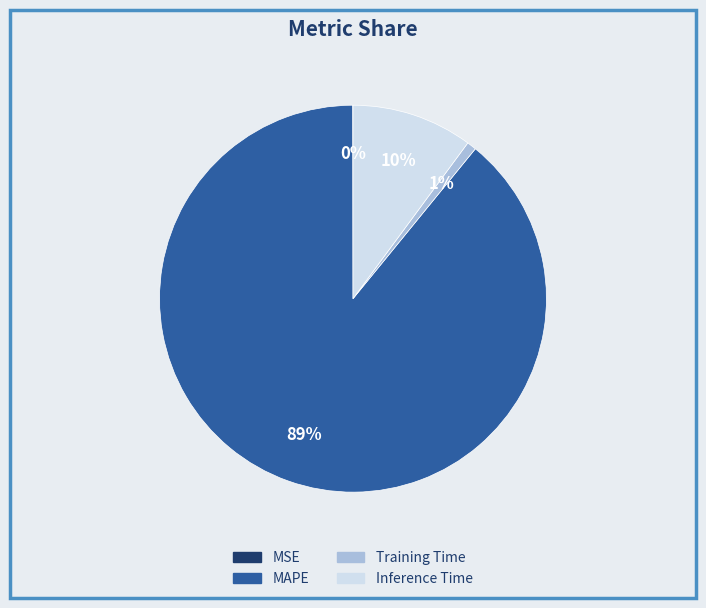

To the nearest percent, what is the average slice percentage?

25%